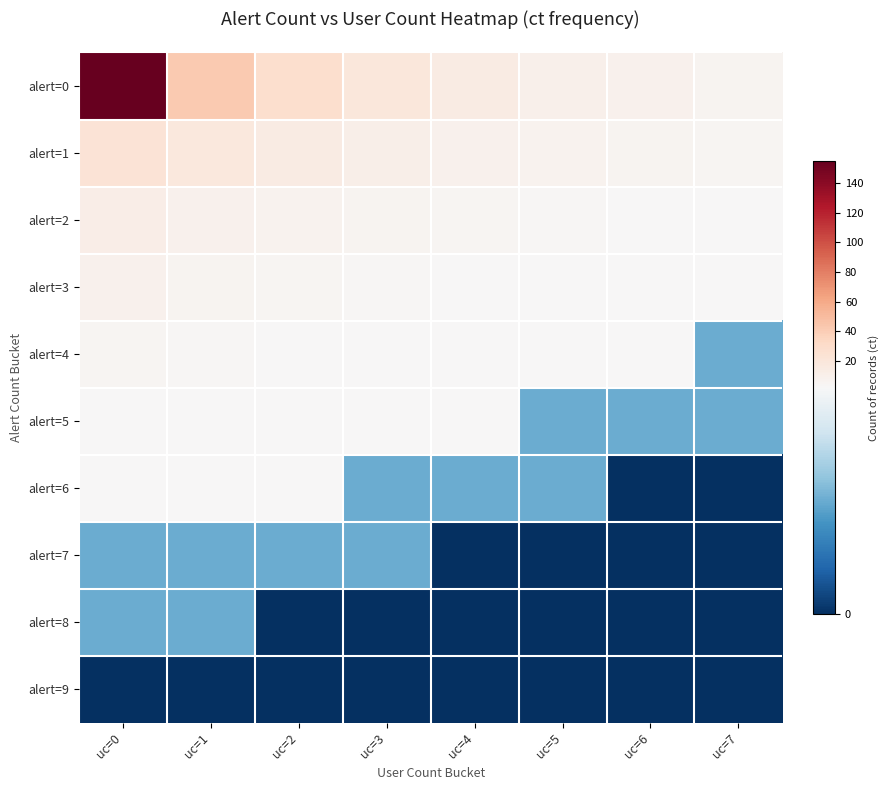

Which has a higher value, uc=7 or uc=6?

uc=6